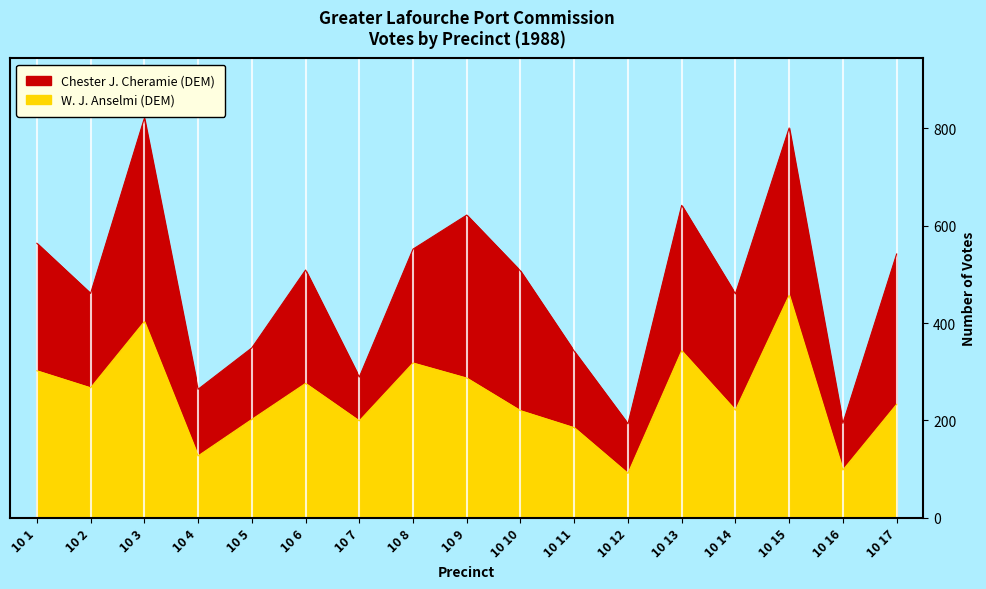

What is the sum of the values at 10 3 and 10 13?

746